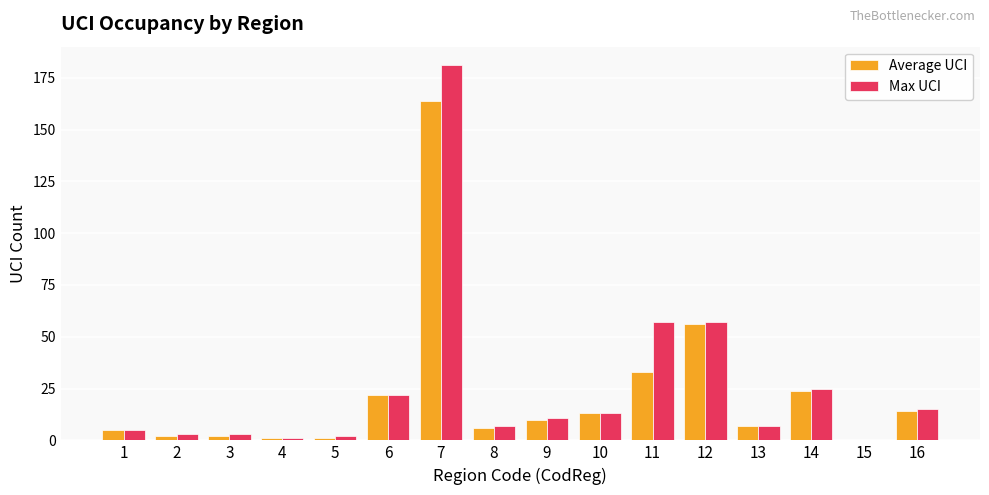

True or false: Max UCI has a value of 7 at 13.

True